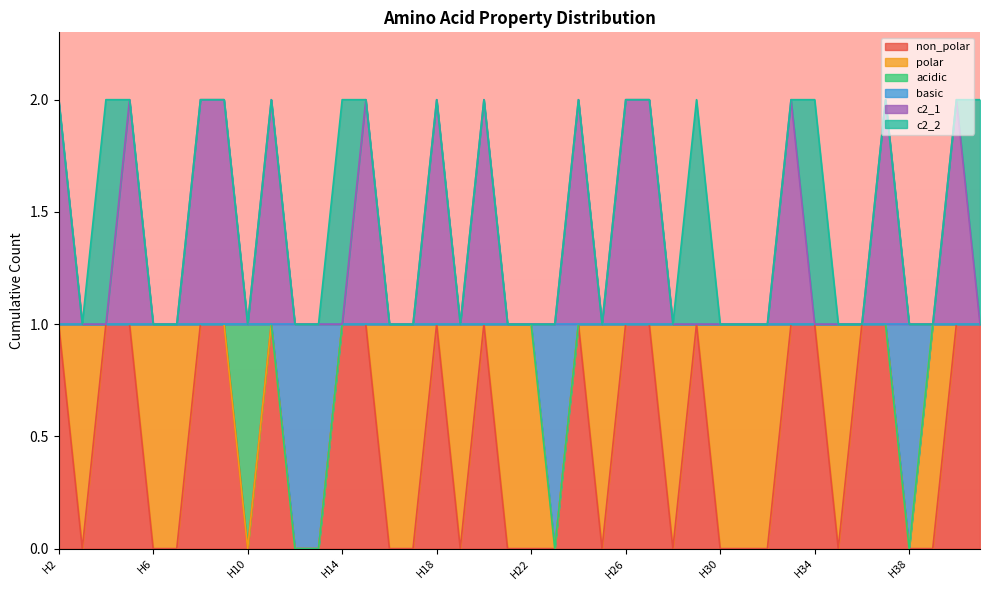

What is the spread (max minus min) of values at H32?

1